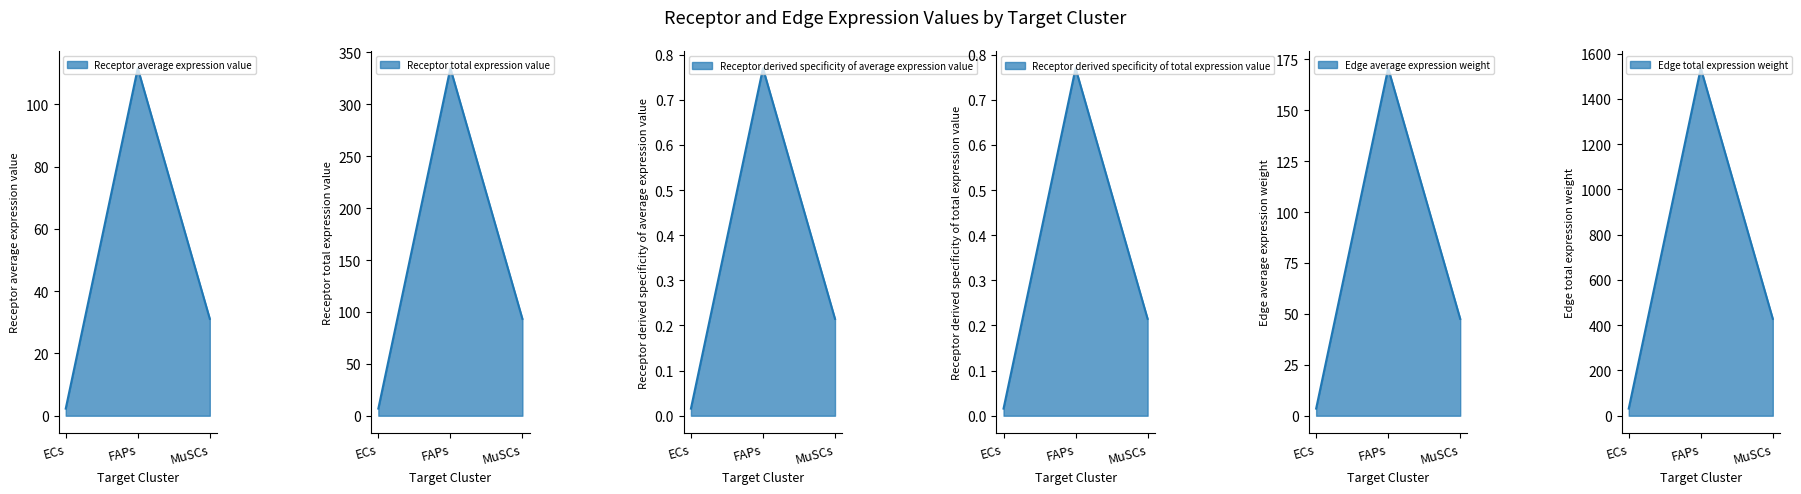

What is the greatest value displayed?

1535.0